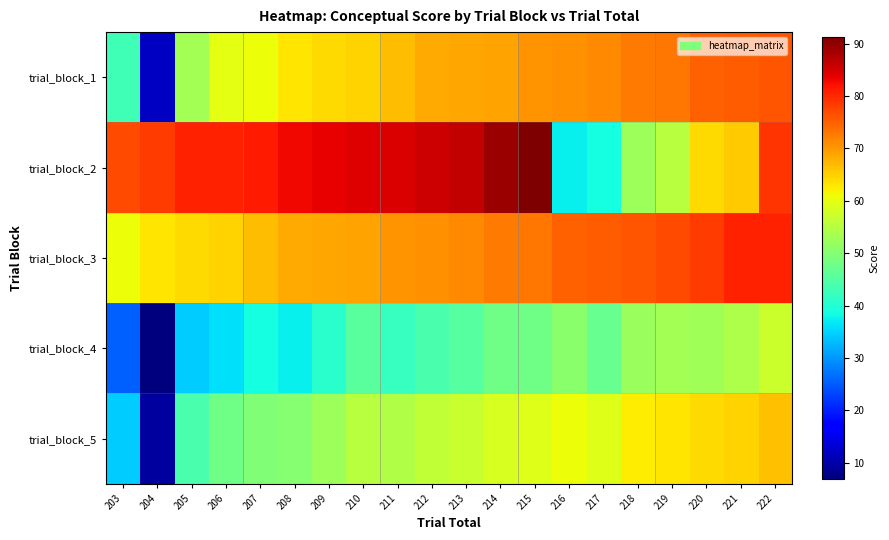

At how many categories does at least one series exceed 32?

20